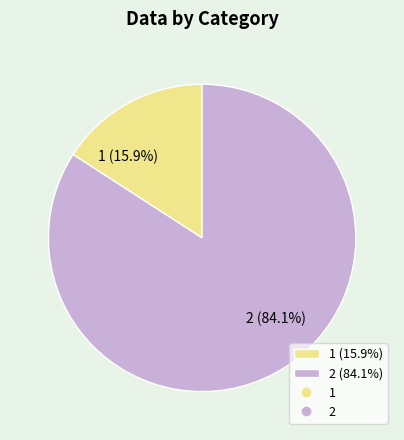

Which slice represents more than half of the pie?

2 (84.1%)